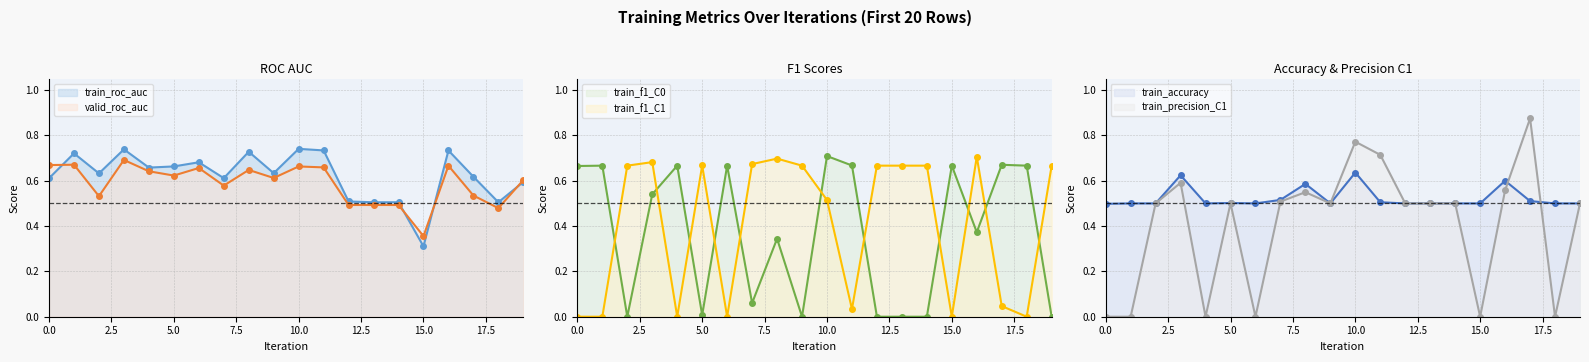

True or false: train_f1_C0 (line) has more than 1 interior local peaks.

True